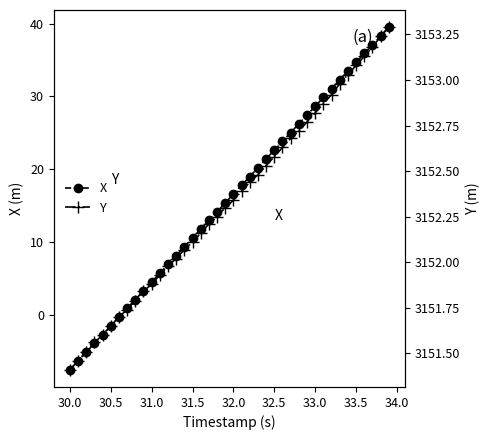

True or false: X has more than 1 interior local peaks.

False